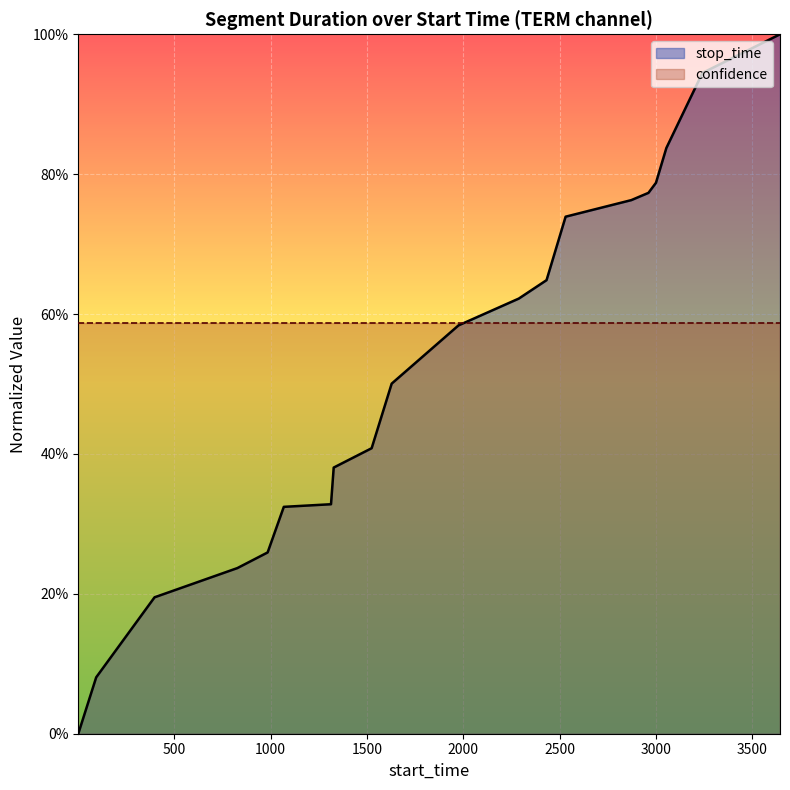

What is the difference between the values at 2531 and 1327?

0.4